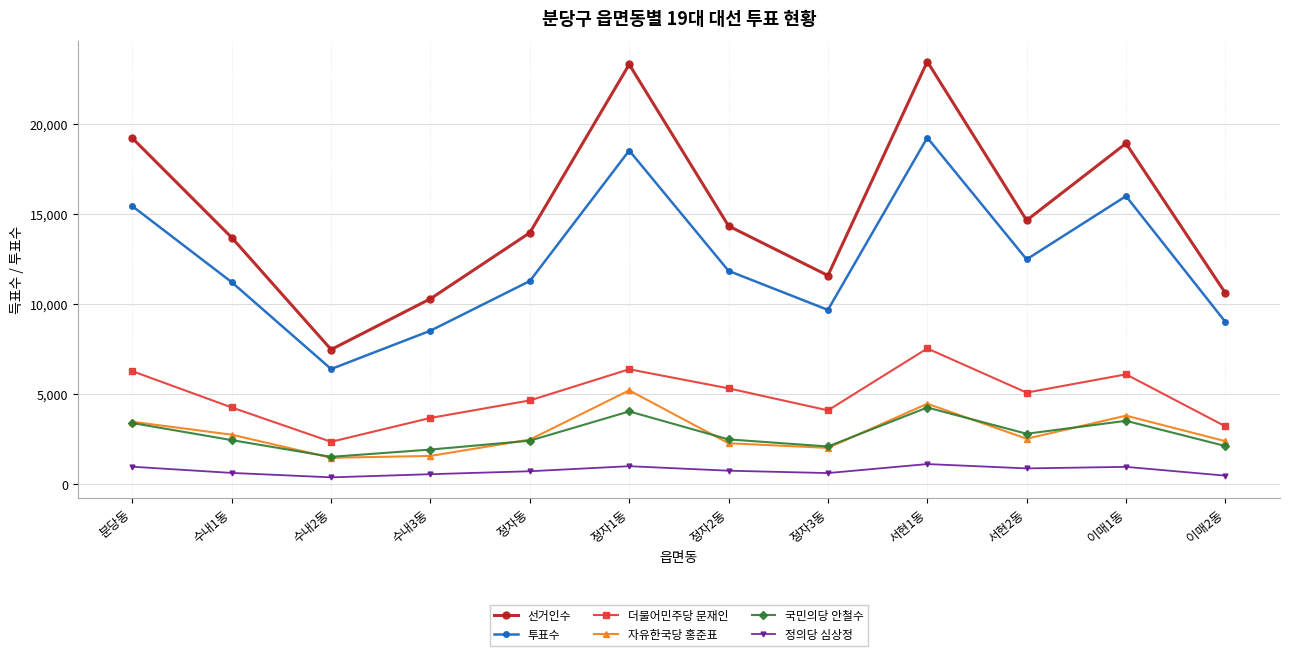

True or false: 국민의당 안철수 has a value of 4240 at 서현1동.

True